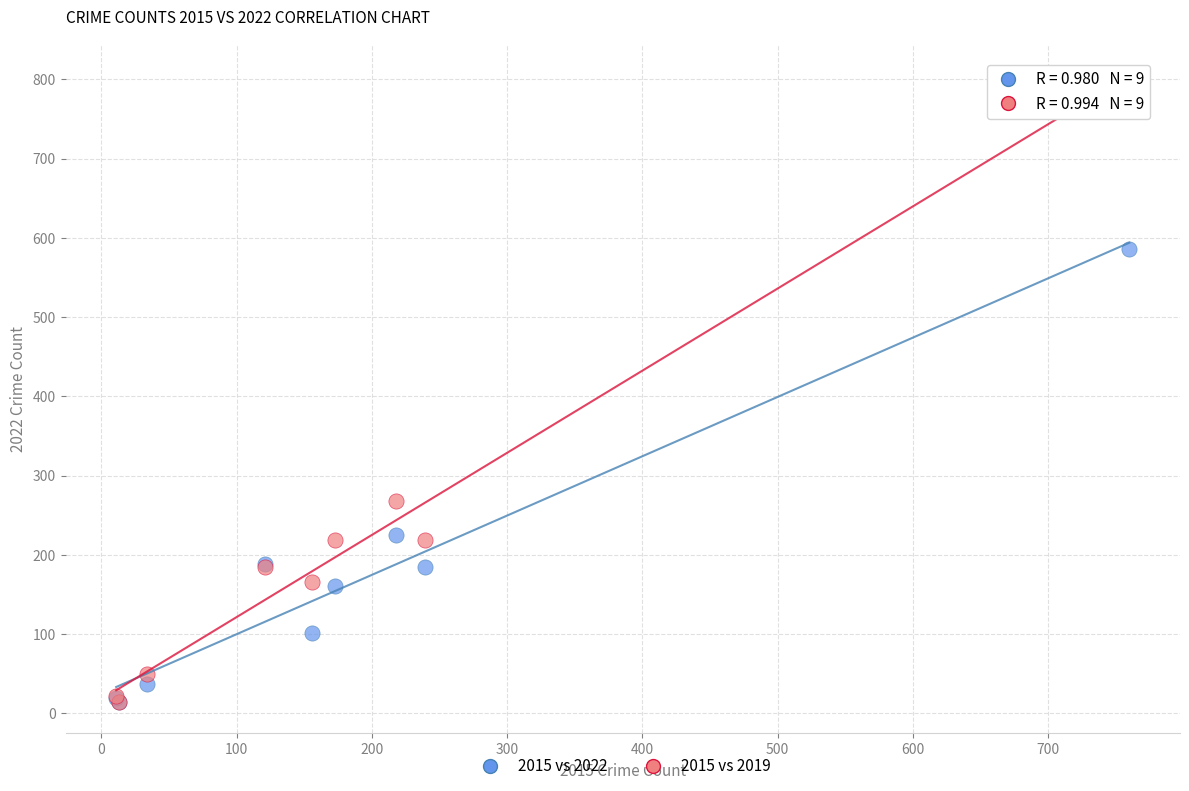

What are all the series names shown in the legend?

2015 vs 2022, 2015 vs 2019